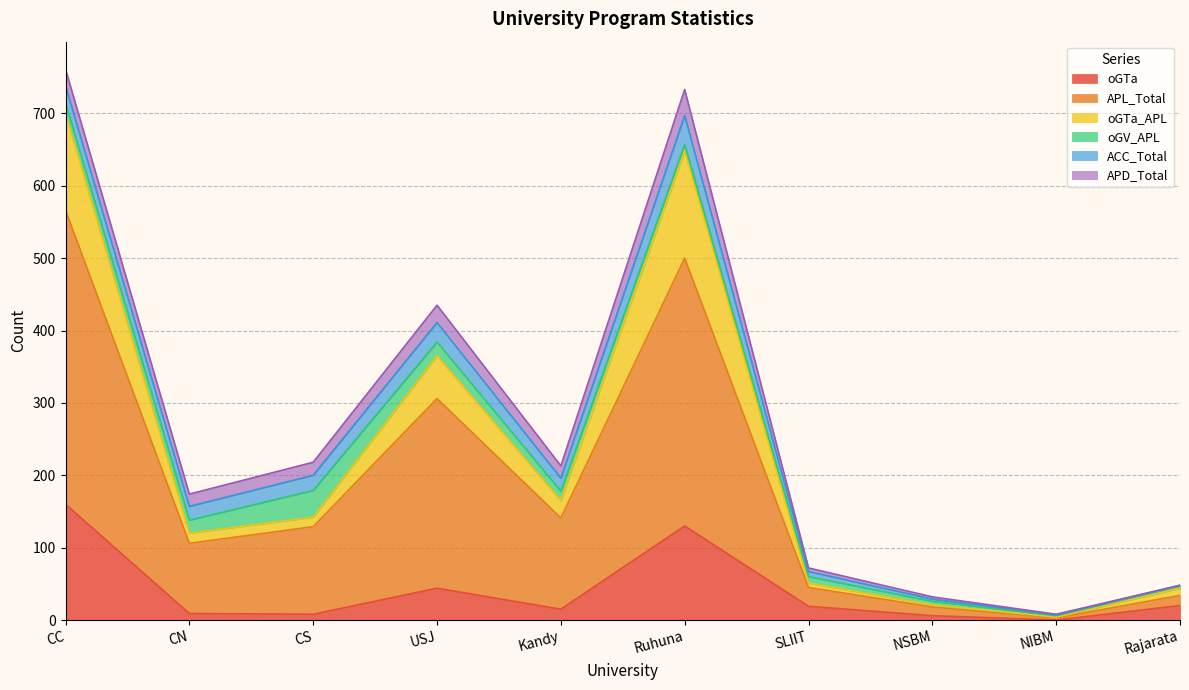

At which label does oGTa reach its peak?

CC